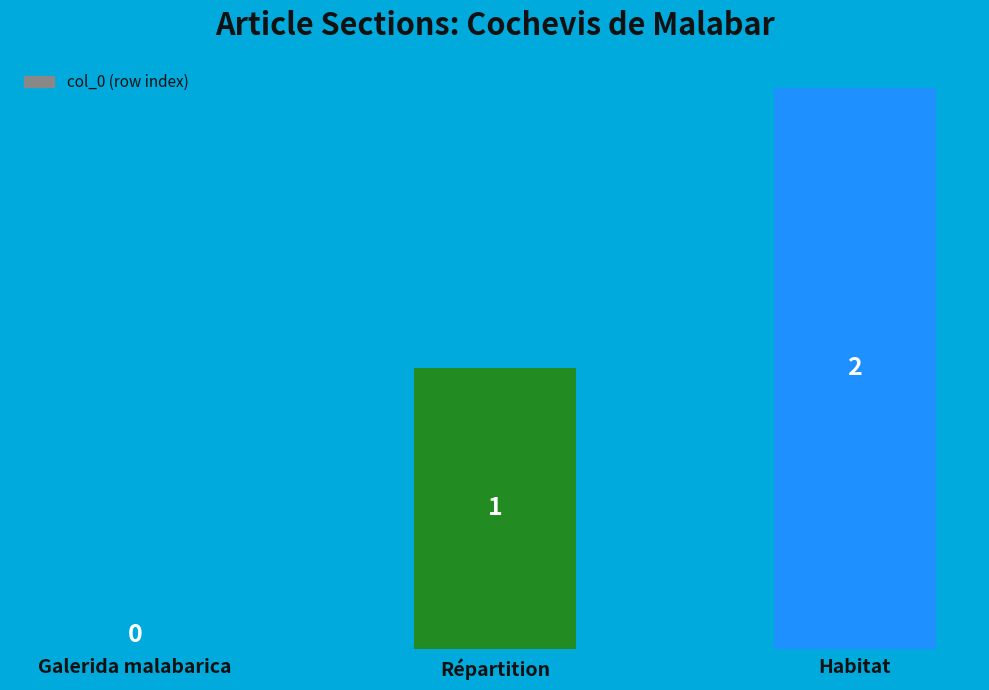

The value at Habitat is 3. True or false?

False